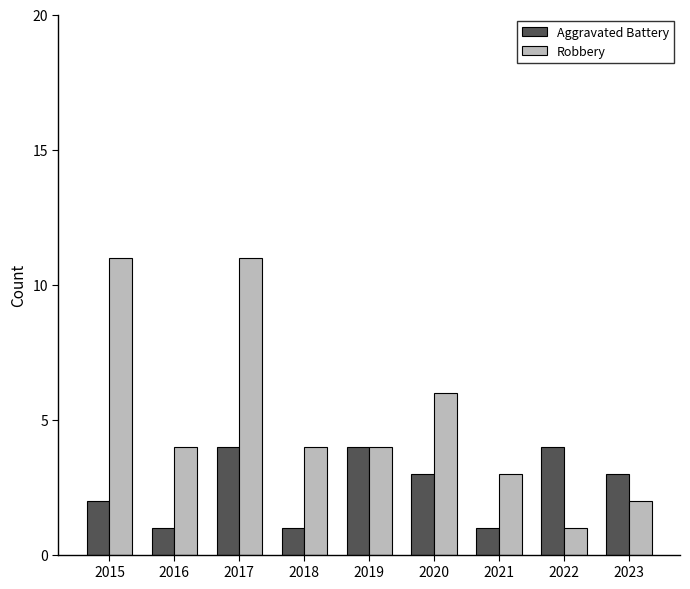

How many groups of bars are there?

9